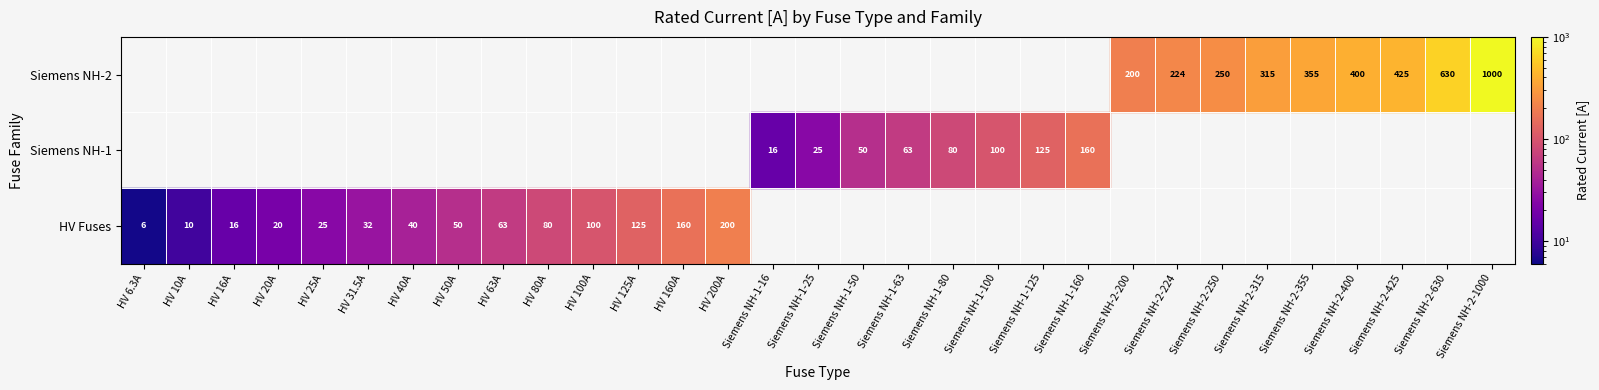

What is the difference between the second highest and second lowest values?

620.0